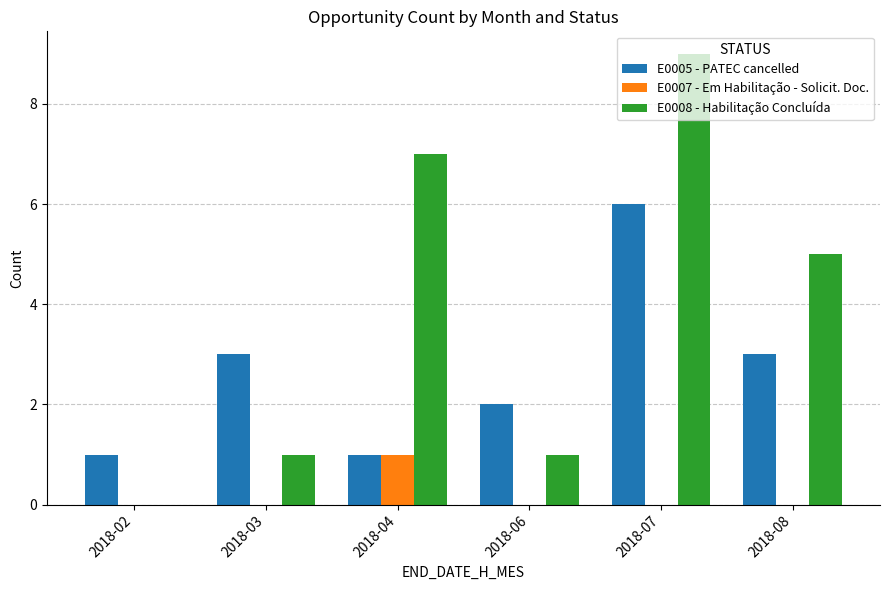

What is the total value across all series at 2018-03?

4